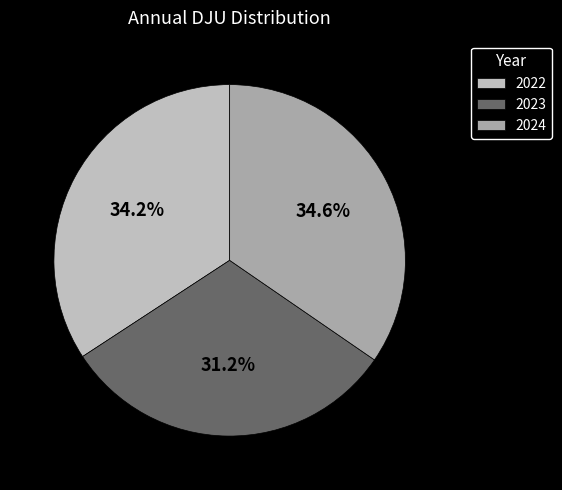

To the nearest percent, what portion does 2022 represent?

34%